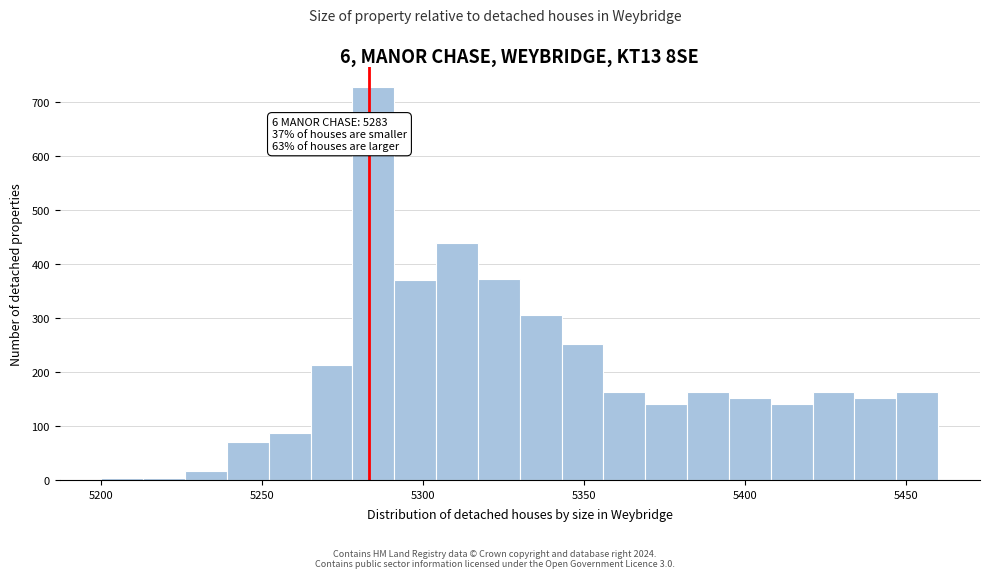

Around what value on the x-axis is the tallest bar? Give the approximate position of its centre, as read against the axis.

5285